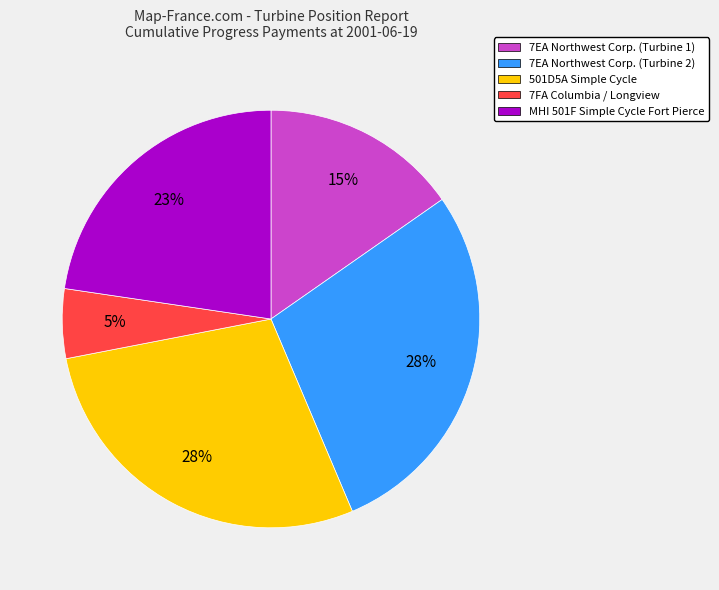

Count the number of slices in the pie.

5